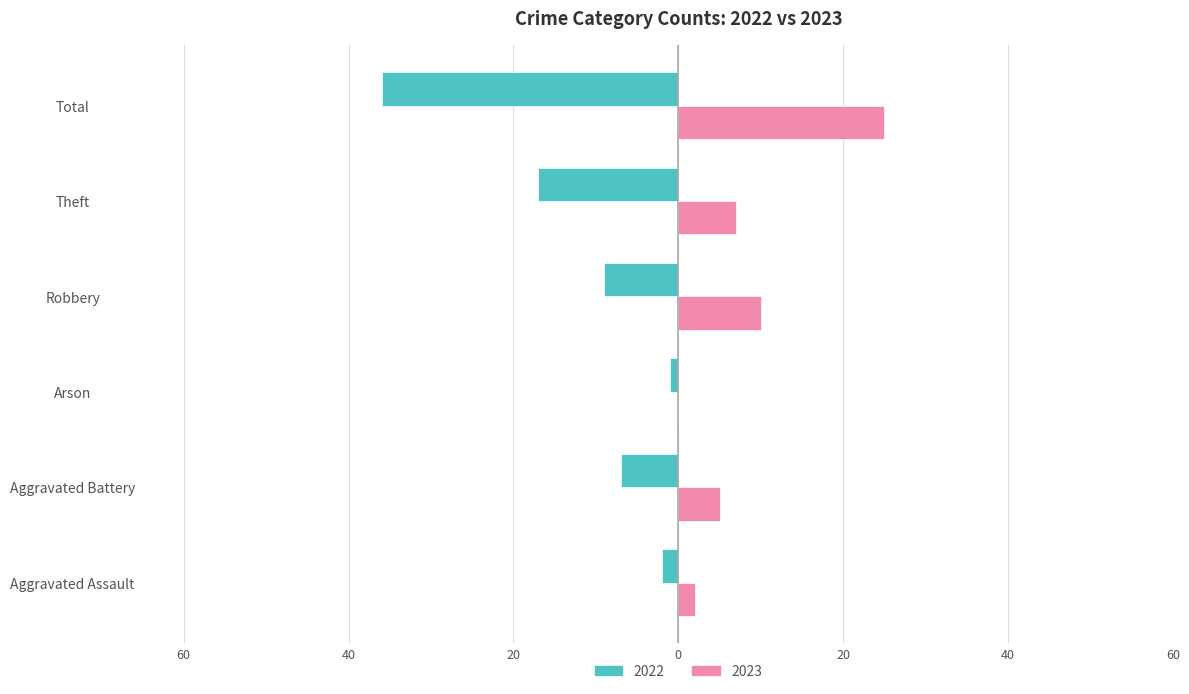

What are all the series names shown in the legend?

2022, 2023